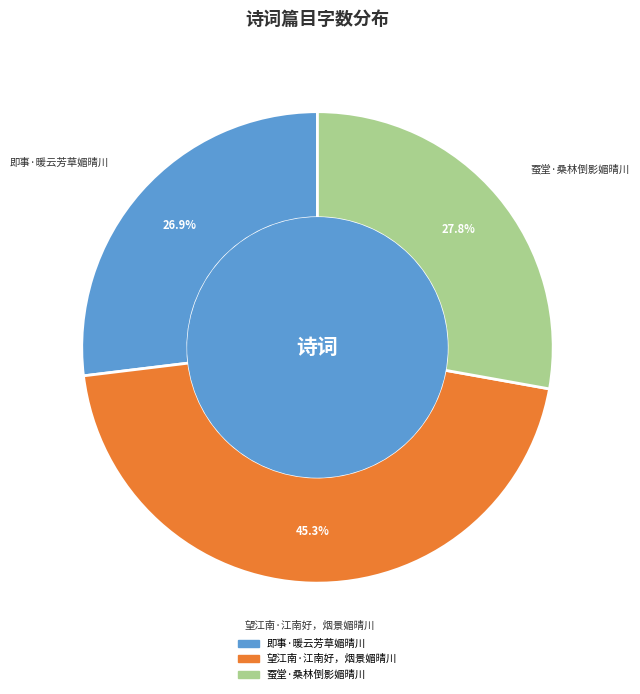

What is the total percentage of 蚕堂·桑林倒影媚晴川 and 望江南·江南好，烟景媚晴川?

73.1%